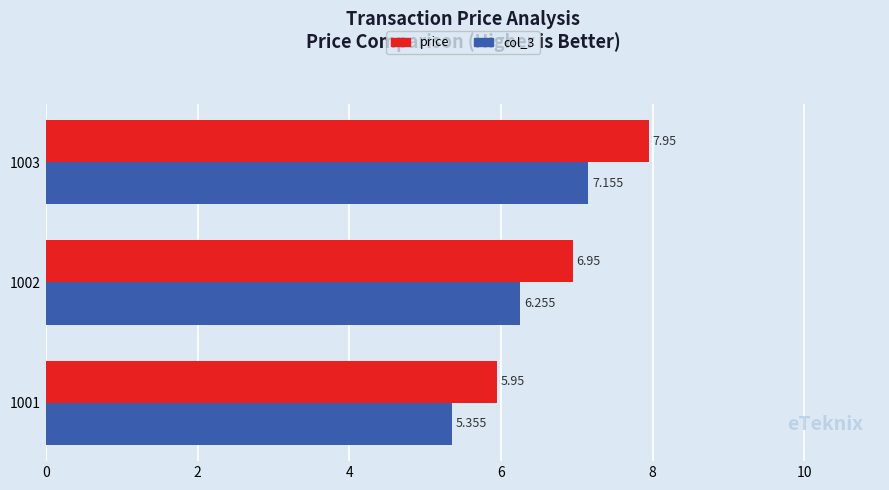

Between 1001 and 1003, which series saw the biggest shift?

price